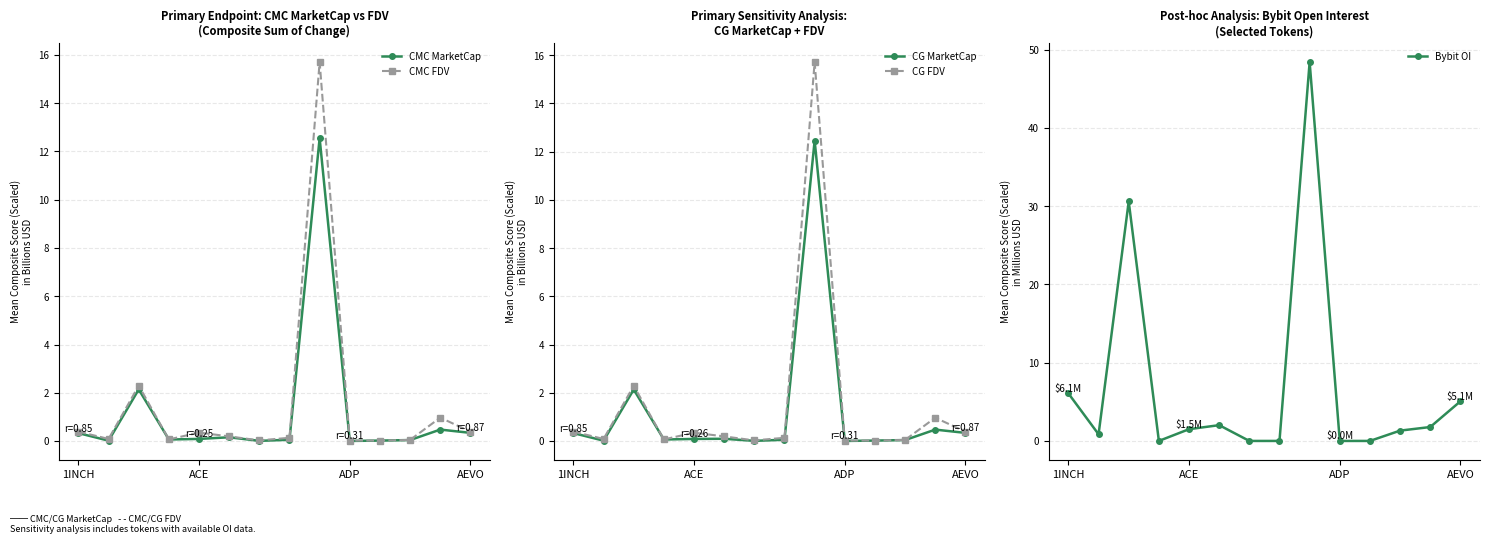

Reading left to right, extract all data points from this chart.

CMC MarketCap: 0.3	0.0	2.1	0.1	0.1	0.2	0.0	0.1	12.5	0.0	0.0	0.0	0.5	0.3
CMC FDV: 0.4	0.1	2.3	0.1	0.4	0.2	0.0	0.1	15.7	0.0	0.0	0.0	1.0	0.4
CG MarketCap: 0.3	0.0	2.1	0.1	0.1	0.1	0.0	0.1	12.5	0.0	0.0	0.0	0.5	0.3
CG FDV: 0.4	0.1	2.3	0.1	0.3	0.2	0.0	0.1	15.7	0.0	0.0	0.0	1.0	0.4
Bybit OI: 6.1	0.8	30.6	0.0	1.5	2.0	0.0	0.0	48.4	0.0	0.0	1.3	1.8	5.1